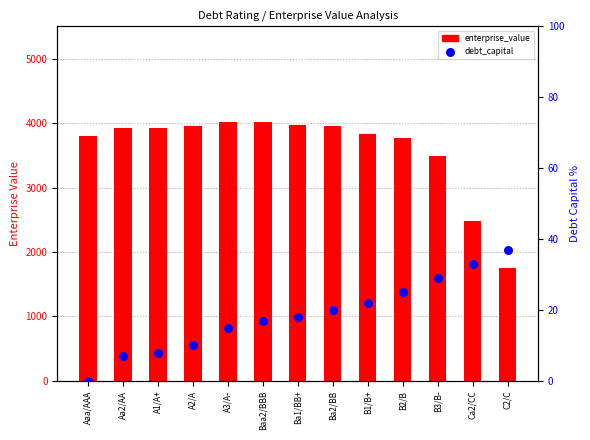

What are all the series names shown in the legend?

enterprise_value, debt_capital